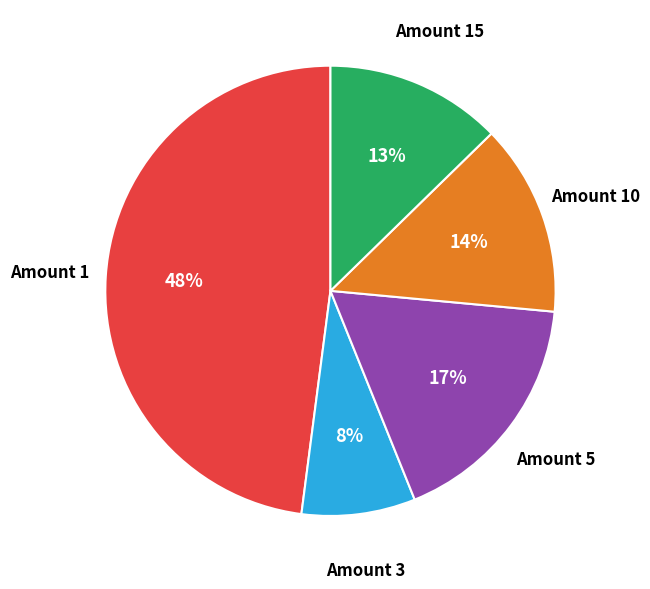

Rank the categories by value from highest to lowest.

Amount 1, Amount 5, Amount 10, Amount 15, Amount 3